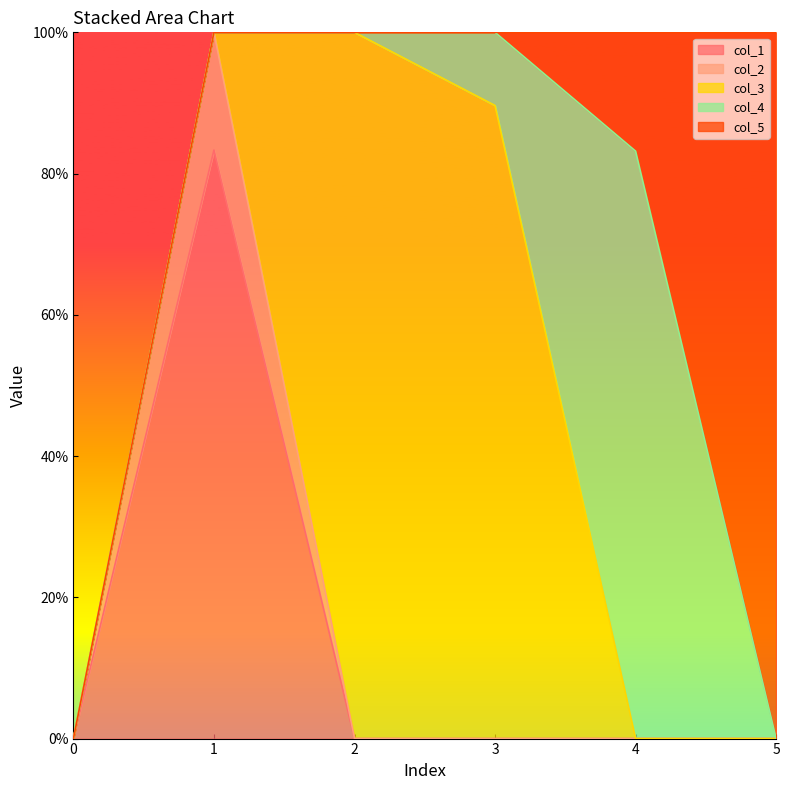

Which has a higher value, 2 or 4?

2